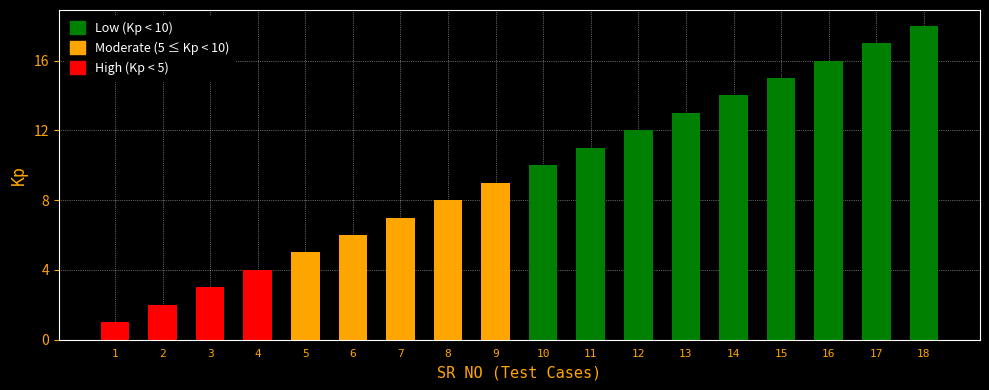

Reading left to right, what are all the values shown in this chart?

positive_count: 1=1	2=2	3=3	4=4	5=5	6=6	7=7	8=8	9=9	10=10	11=11	12=12	13=13	14=14	15=15	16=16	17=17	18=18
negative_count: 1=1	2=2	3=3	4=4	5=5	6=6	7=7	8=8	9=9	10=10	11=11	12=12	13=13	14=14	15=15	16=16	17=17	18=18